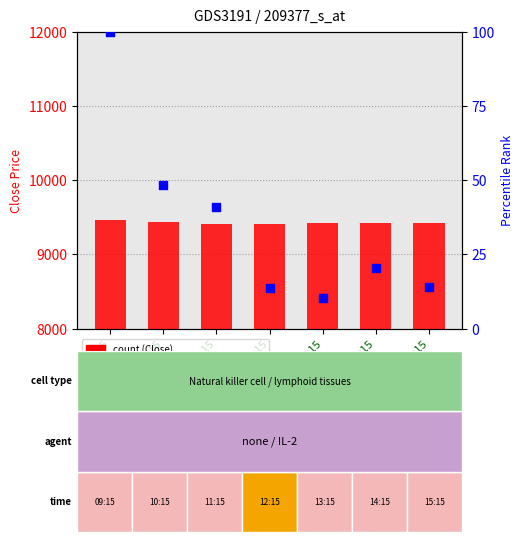

Which series has the widest spread of Y values?

percentile rank within the sample